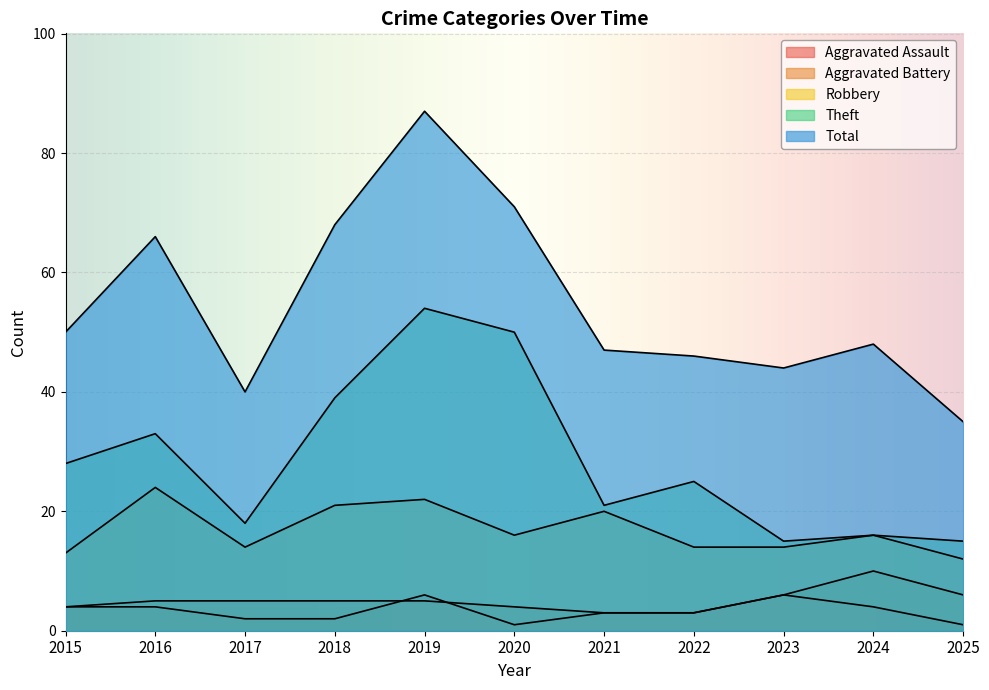

True or false: Robbery has more than 1 points higher than both neighbors.

True